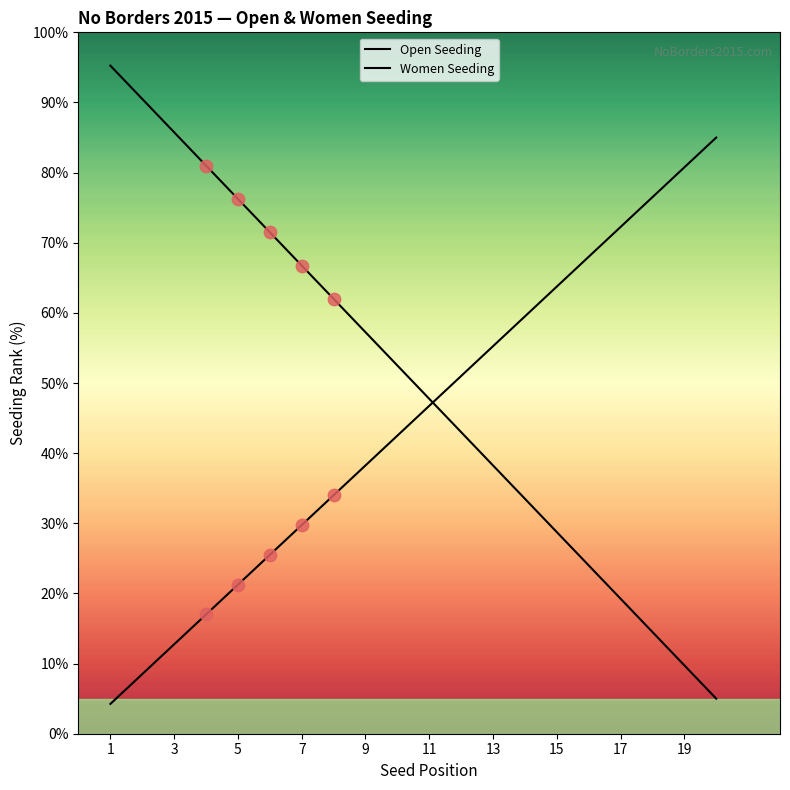

At how many categories does at least one series exceed 36?

20